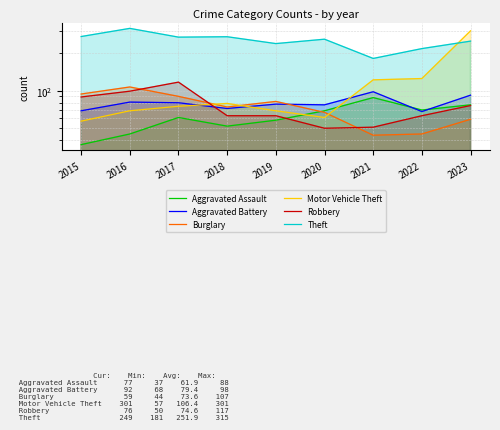

Reading right to left, extract all data points from this chart.

Aggravated Assault: 2023=77	2022=70	2021=88	2020=69	2019=58	2018=52	2017=61	2016=45	2015=37
Aggravated Battery: 2023=92	2022=68	2021=98	2020=77	2019=78	2018=72	2017=80	2016=81	2015=69
Burglary: 2023=59	2022=45	2021=44	2020=67	2019=82	2018=74	2017=90	2016=107	2015=94
Motor Vehicle Theft: 2023=301	2022=125	2021=122	2020=61	2019=69	2018=79	2017=75	2016=69	2015=57
Robbery: 2023=76	2022=63	2021=51	2020=50	2019=63	2018=63	2017=117	2016=99	2015=89
Theft: 2023=249	2022=217	2021=181	2020=258	2019=238	2018=270	2017=268	2016=315	2015=271